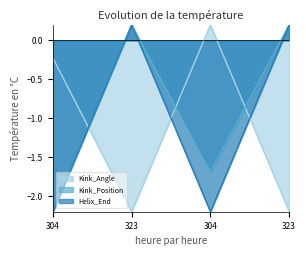

Reading right to left, list all the values displayed in this chart.

Kink_Angle: 323=-2.2	304=0.2	323=-2.2	304=-0.2
Kink_Position: 323=0.2	304=-1.7	323=0.2	304=-2.2
Helix_End: 323=0.2	304=-2.2	323=0.2	304=-2.2